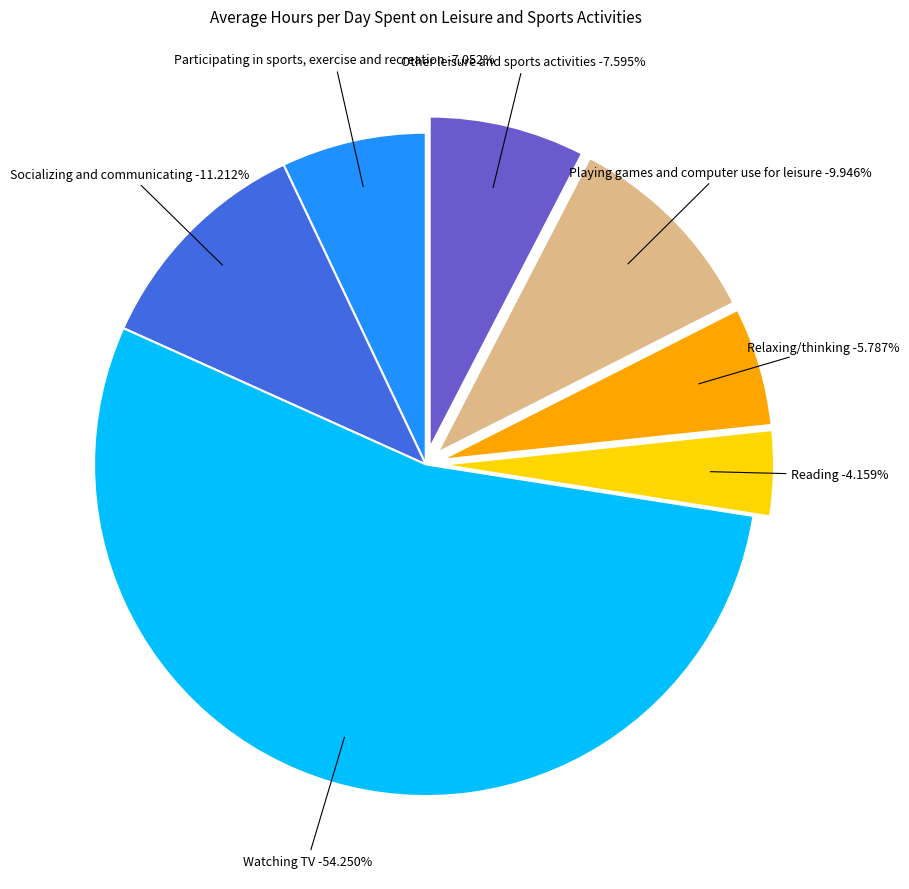

Rank the categories by value from highest to lowest.

Watching TV, Socializing and communicating, Playing games and computer use for leisure, Other leisure and sports activities, Participating in sports, exercise and recreation, Relaxing/thinking, Reading